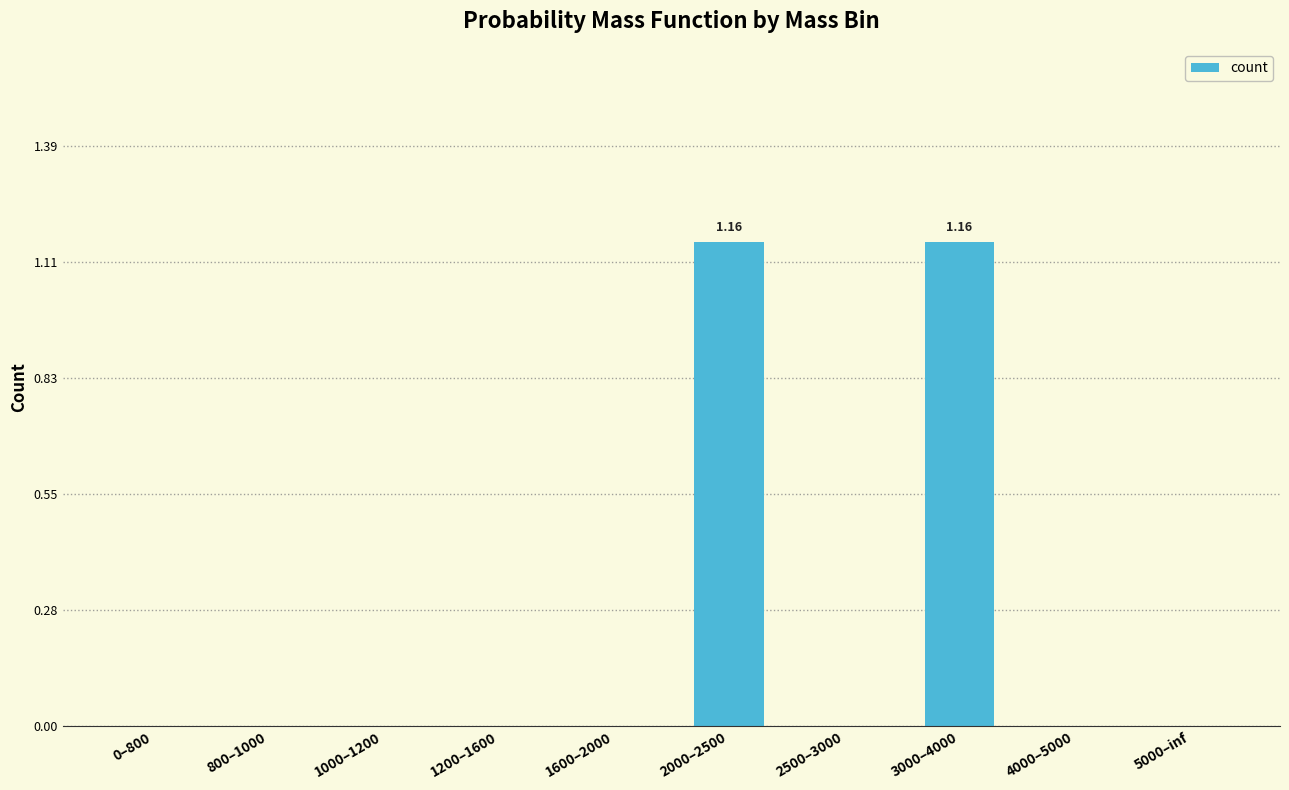

Count the values in the range 0 to 1.

8